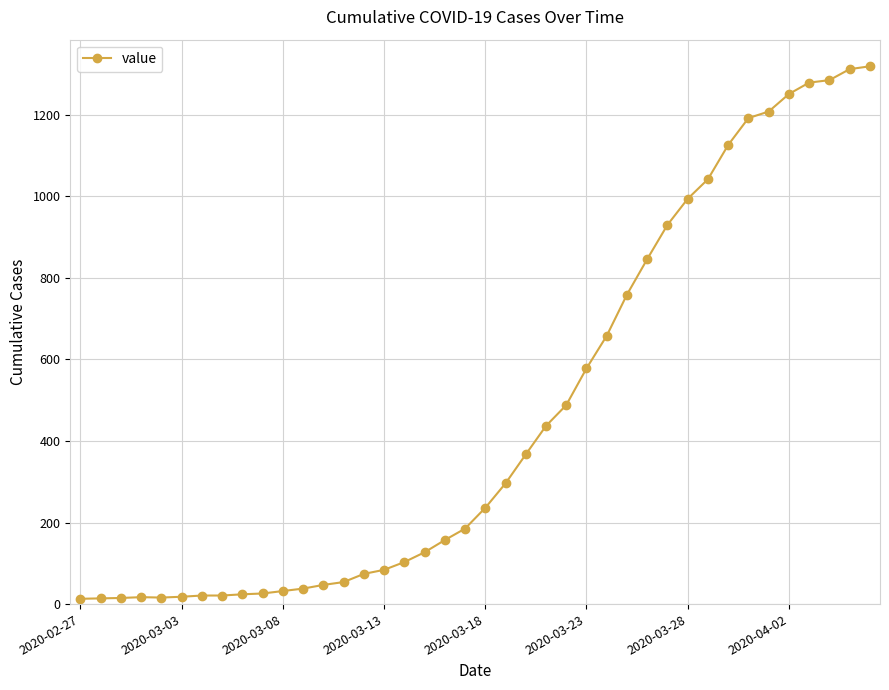

What is the maximum value shown in the chart?

1319